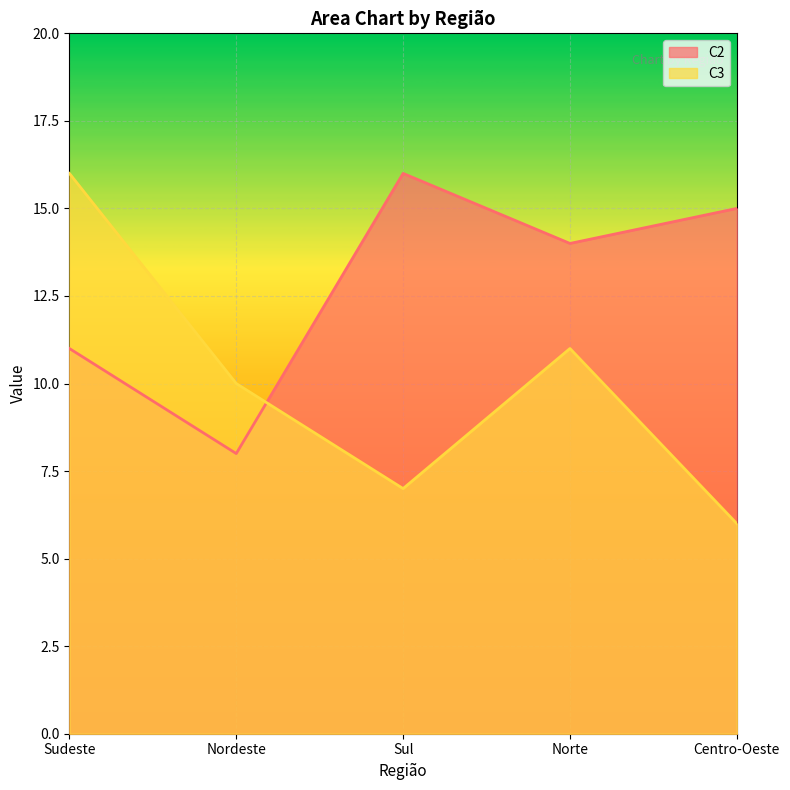

List the labels in order of C3 value, smallest first.

Centro-Oeste, Sul, Nordeste, Norte, Sudeste